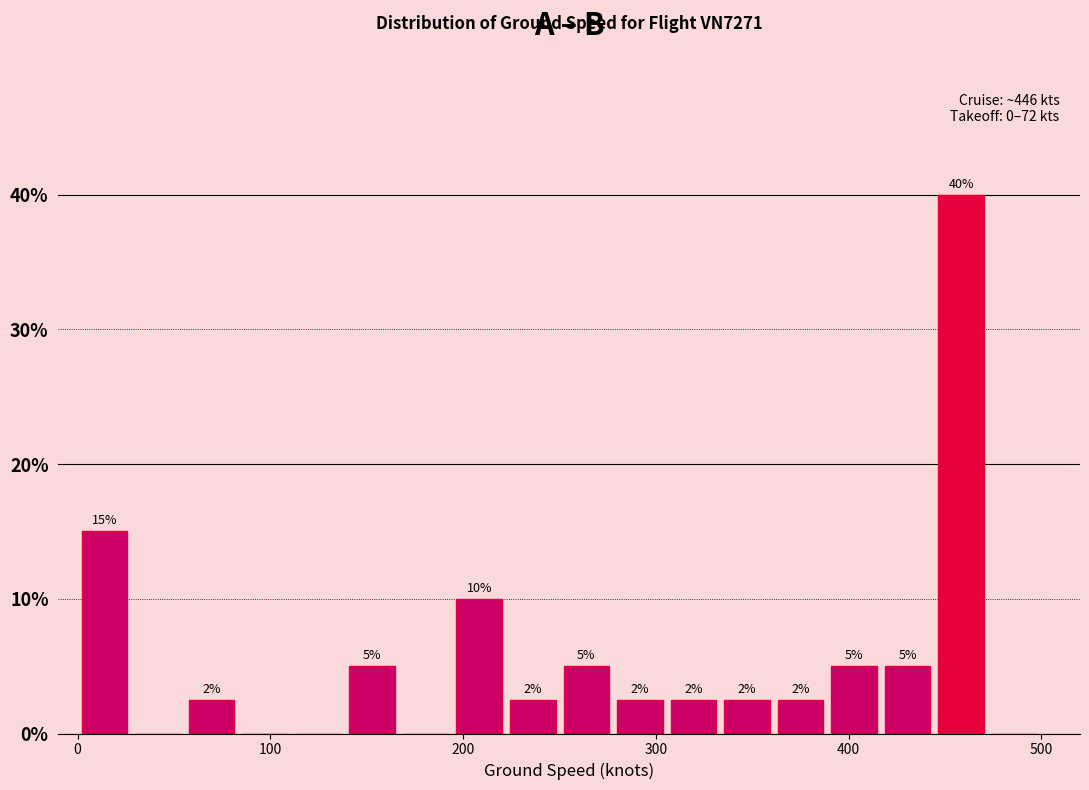

Read against the x-axis, roughly where is the centre of the tallest bar?

460